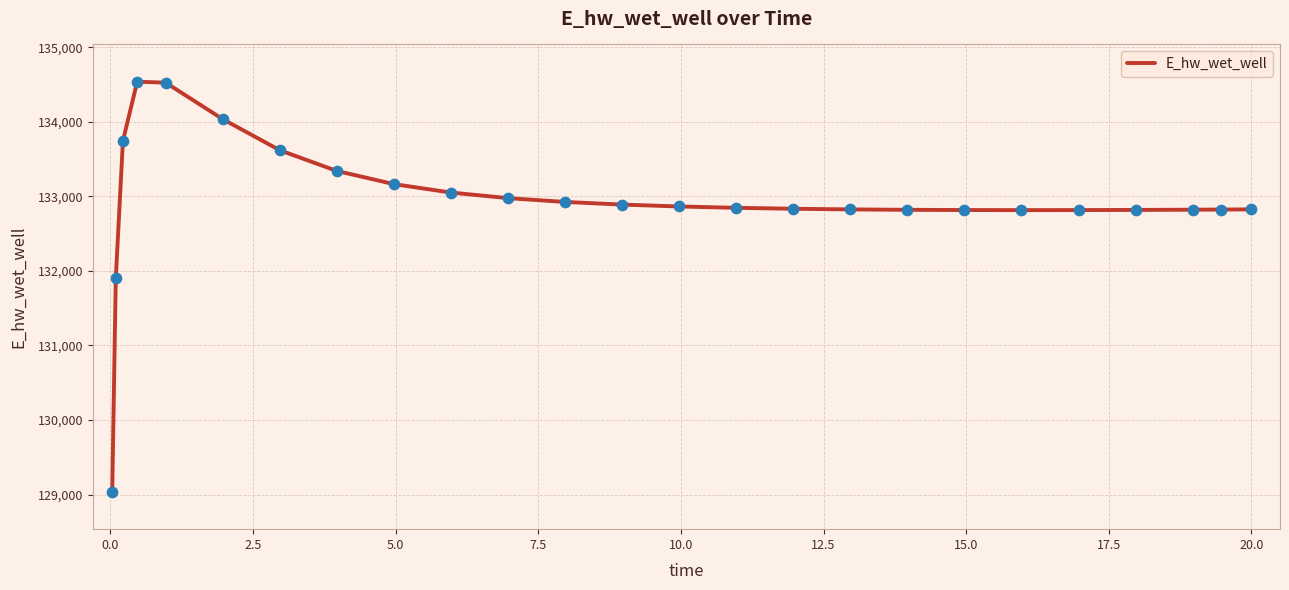

What is the greatest value displayed?

134537.1